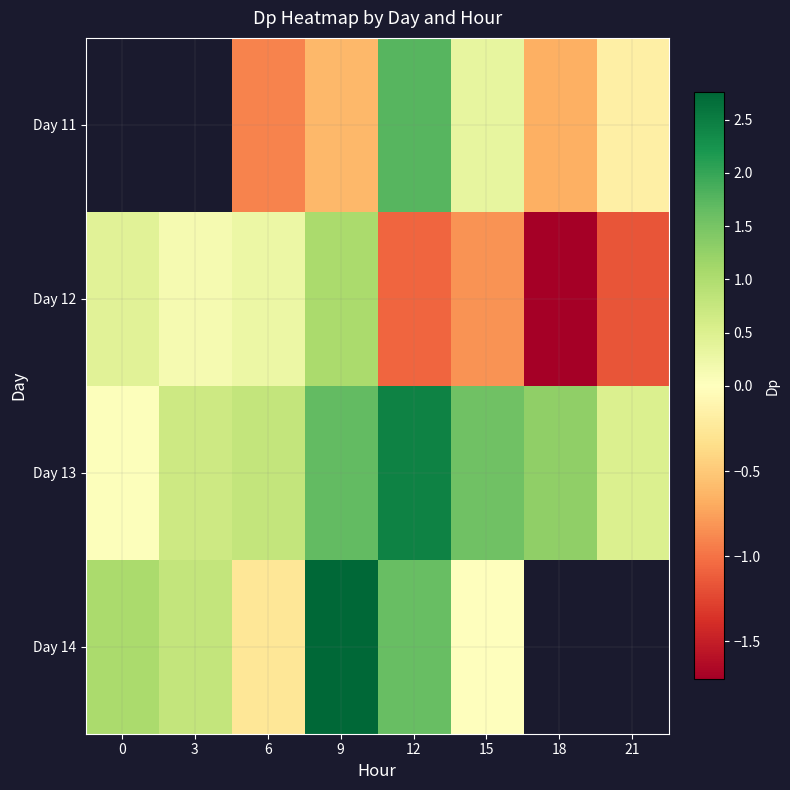

At 6, list the series in order from largest to smallest.

Day 13, Day 12, Day 14, Day 11